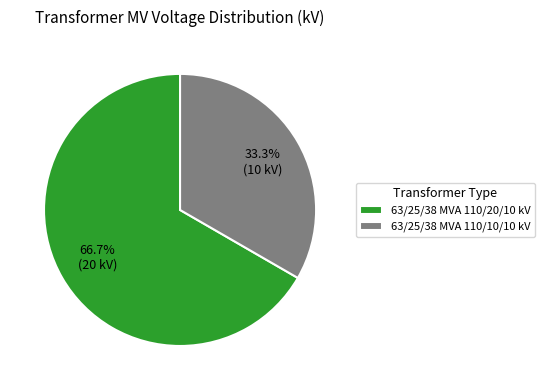

Which slice represents more than half of the pie?

63/25/38 MVA 110/20/10 kV